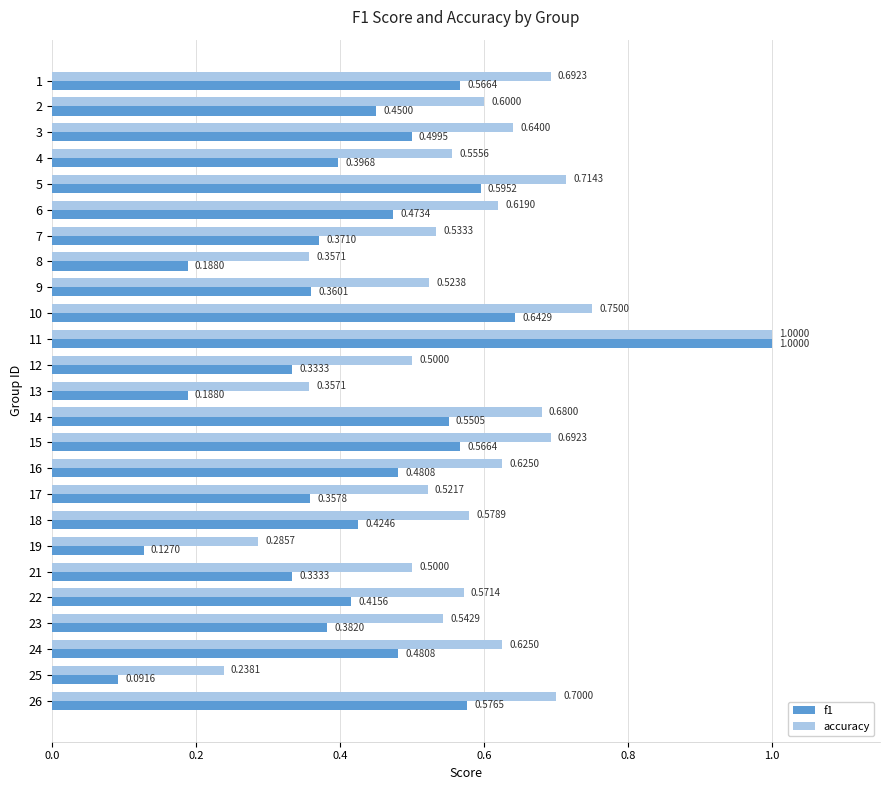

The f1 series shows 0.3 at 22. True or false?

False